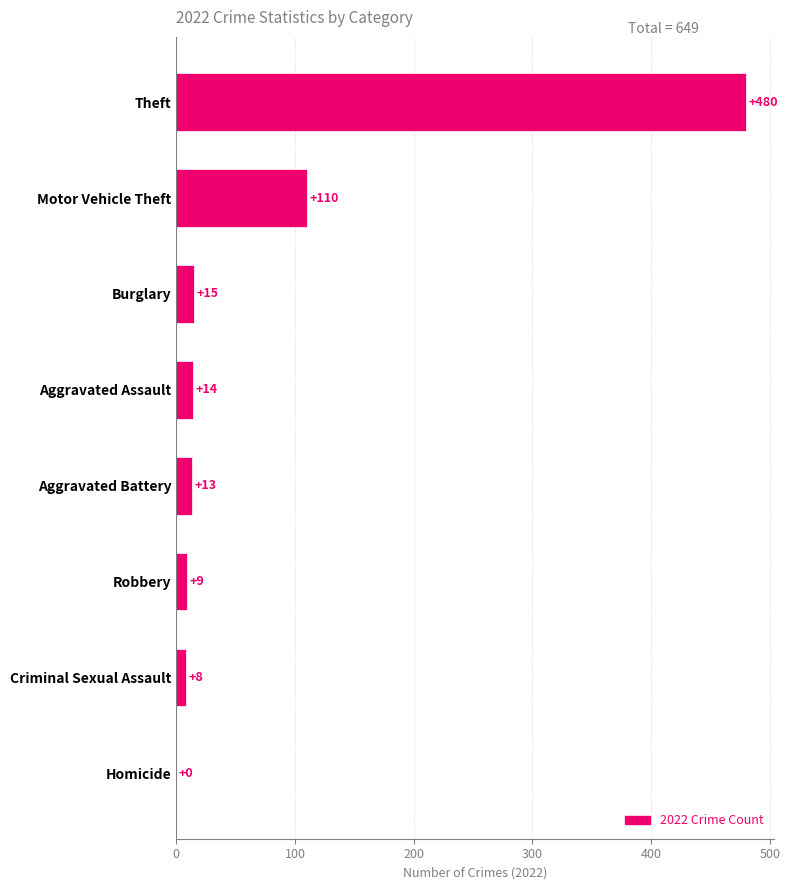

What is the greatest value displayed?

480